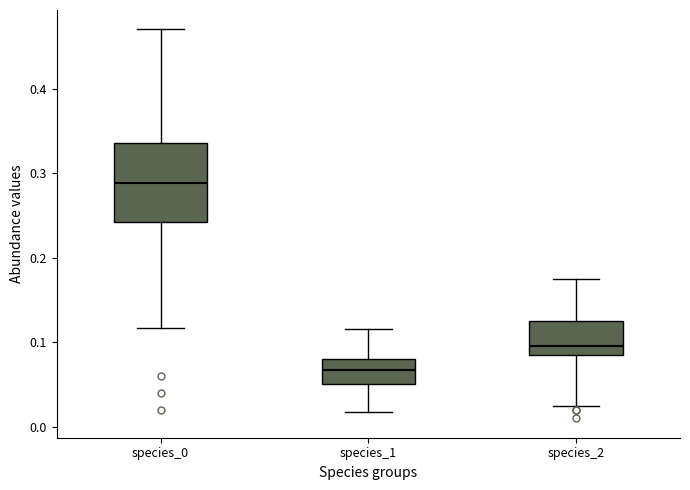

Reading left to right, transcribe this box plot: for each box, give where its median line is, the range the box spans, and where its two whiskers end, as read against the y-axis. The values are not printed on the chart, so give them approximately, as read against the axis.

species_0: median 0.29, box 0.24 to 0.34, whiskers 0.12 to 0.47
species_1: median 0.07, box 0.05 to 0.08, whiskers 0.02 to 0.12
species_2: median 0.10, box 0.09 to 0.13, whiskers 0.02 to 0.17